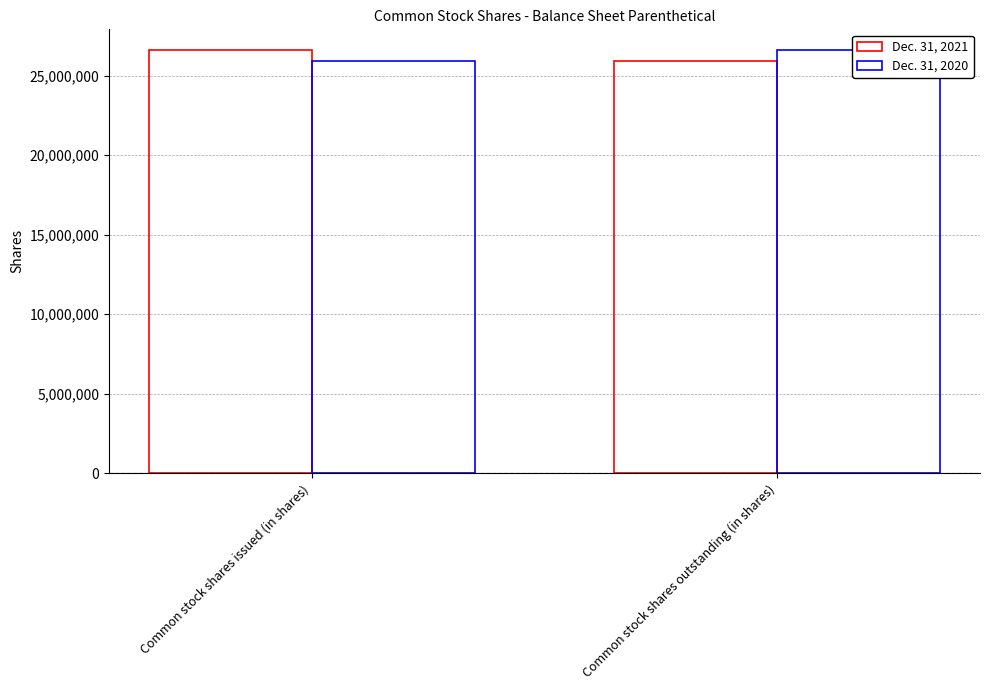

The Dec. 31, 2021 series shows 25890490 at Common stock shares outstanding (in shares). True or false?

True